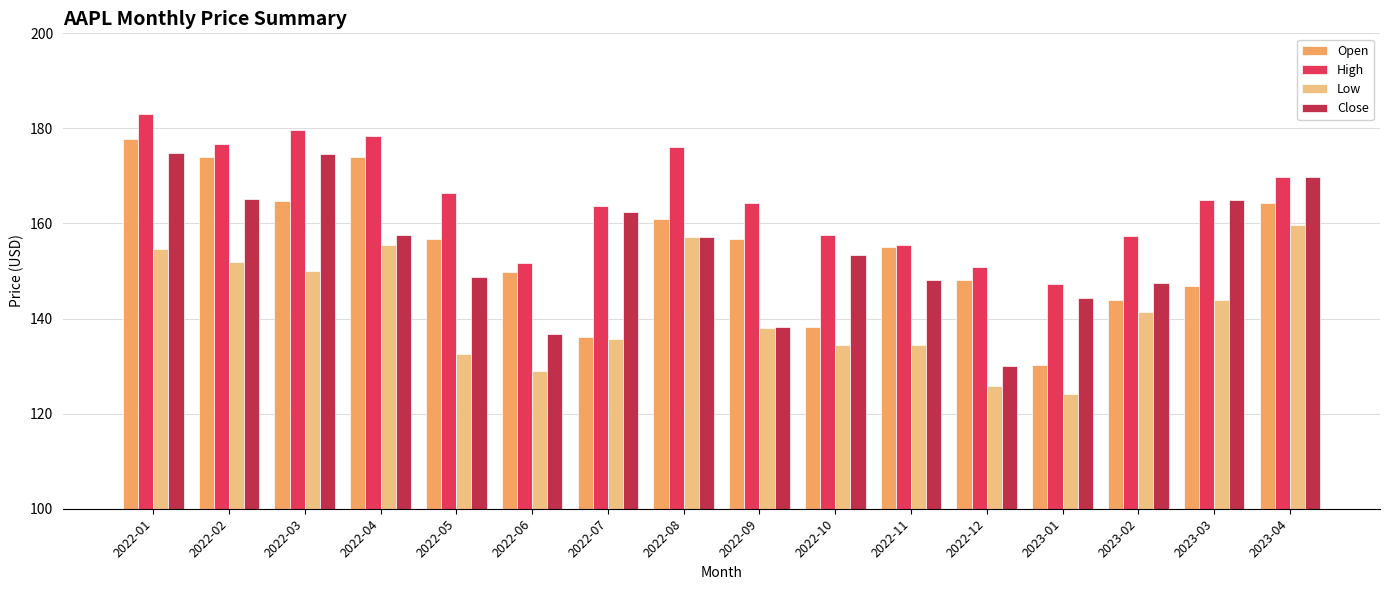

What is the value of the Low bar at the 9th from the left?

138.0